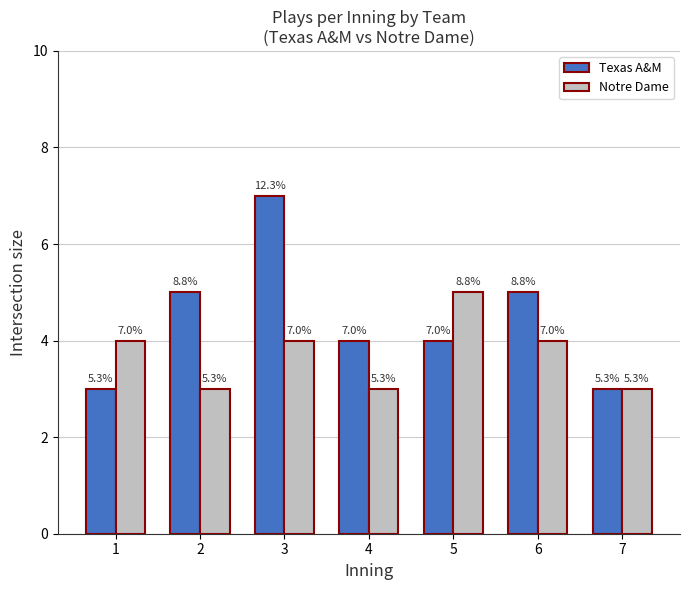

Rank the series at 2 from highest to lowest value.

Texas A&M, Notre Dame